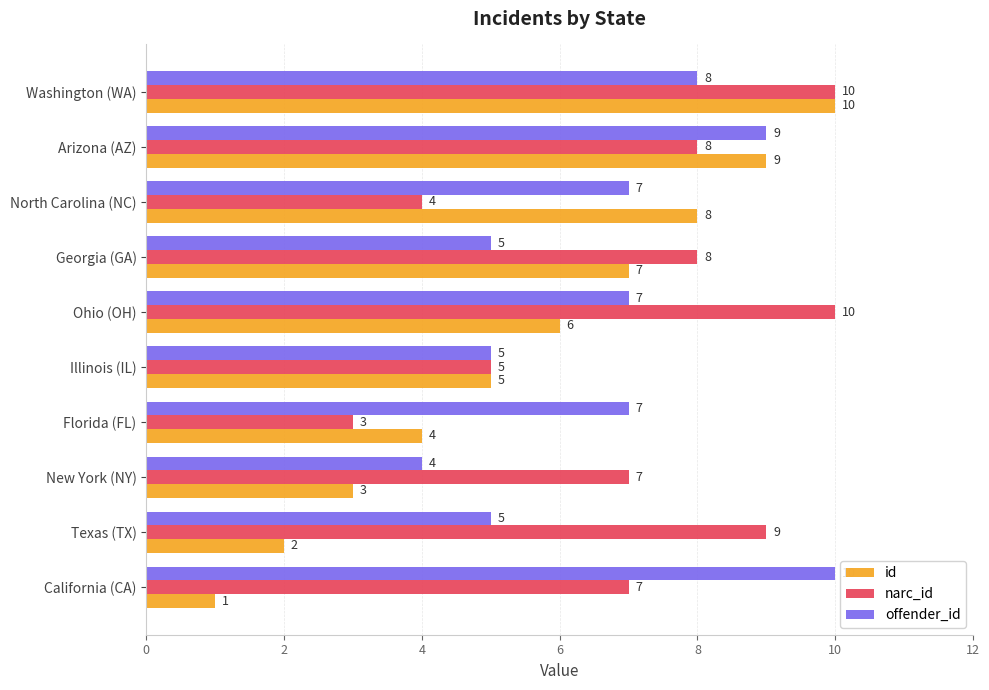

How many distinct data groups are displayed?

3